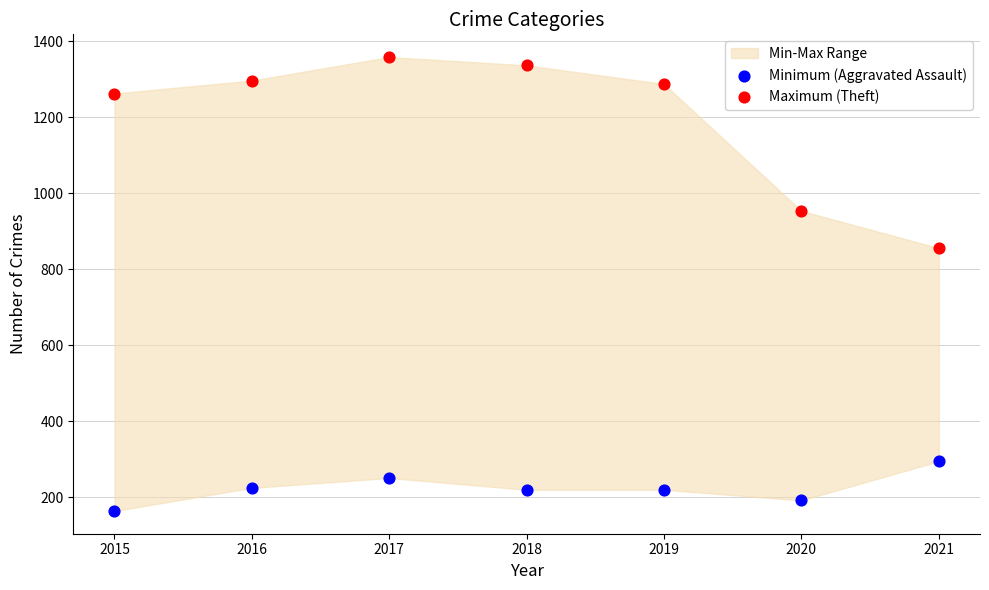

Across all series, what Y value is closest to 761?

856